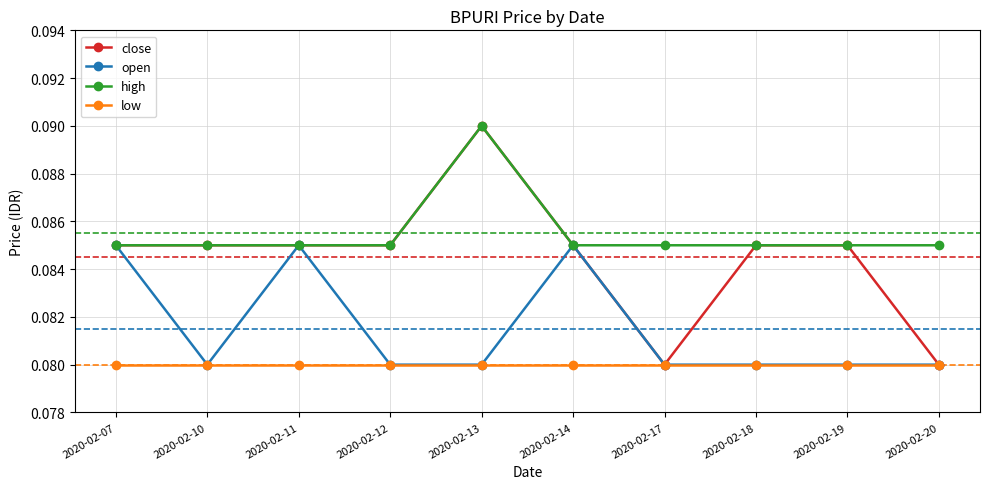

Is it true that high equals 0.2 at 2020-02-14?

False